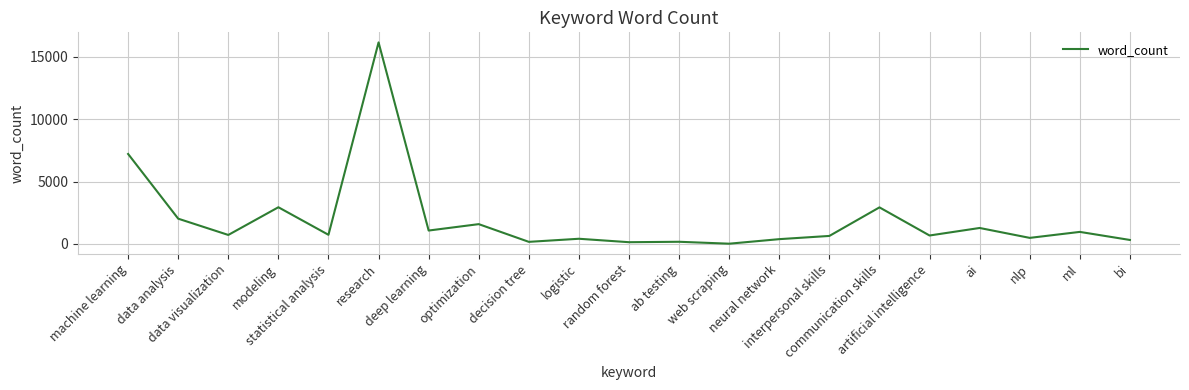

The chart shows a value of 588 at communication skills. True or false?

False